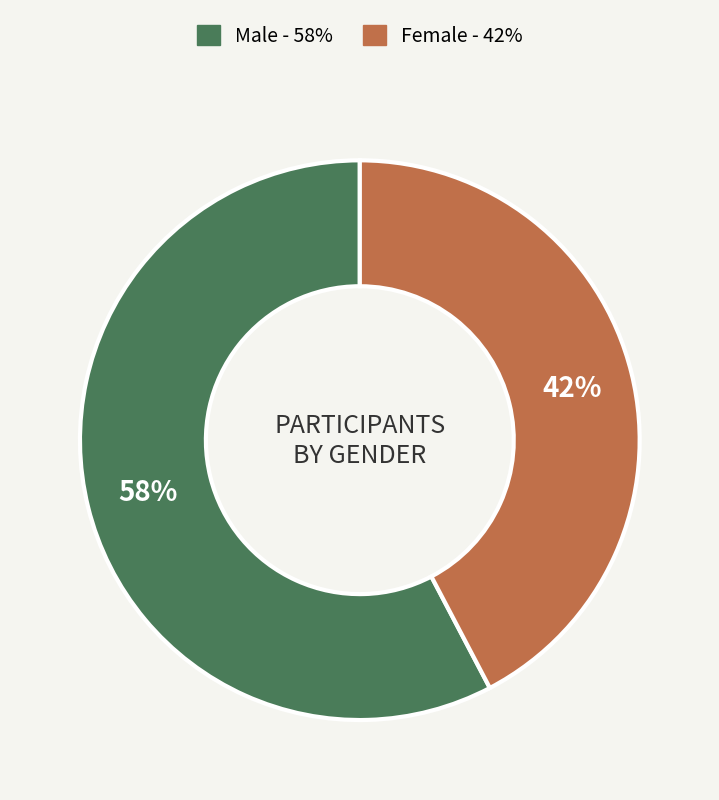

Do Male and Female together represent more than half of the pie?

Yes